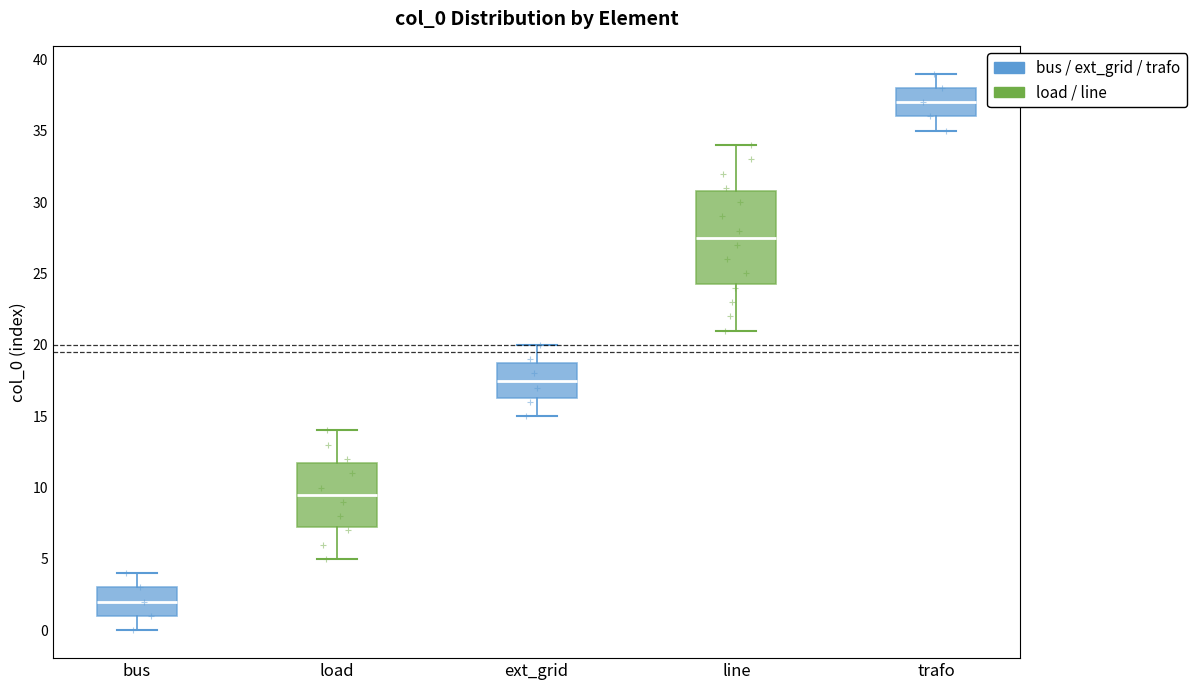

Reading left to right, transcribe this box plot: for each box, give where its median line is, the range the box spans, and where its two whiskers end, as read against the y-axis. The values are not printed on the chart, so give them approximately, as read against the axis.

bus: median 2.0, box 1.0 to 3.0, whiskers 0.0 to 4.0
load: median 9.5, box 7.5 to 12.0, whiskers 5.0 to 14.0
ext_grid: median 17.5, box 16.5 to 19.0, whiskers 15.0 to 20.0
line: median 27.5, box 24.5 to 31.0, whiskers 21.0 to 34.0
trafo: median 37.0, box 36.0 to 38.0, whiskers 35.0 to 39.0